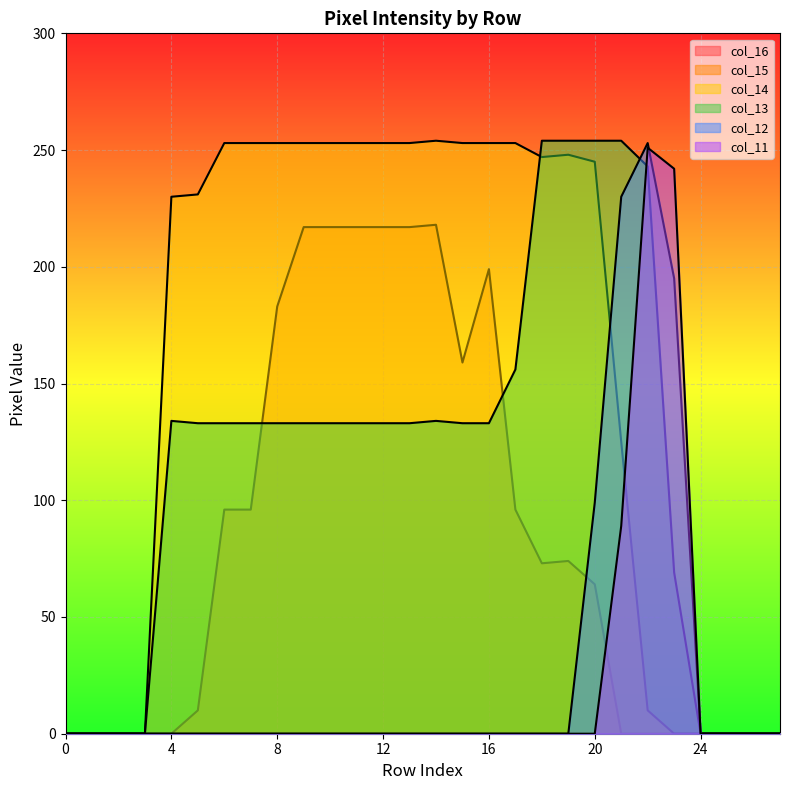

What is the difference between the maximum and minimum values in the col_12 series?

253